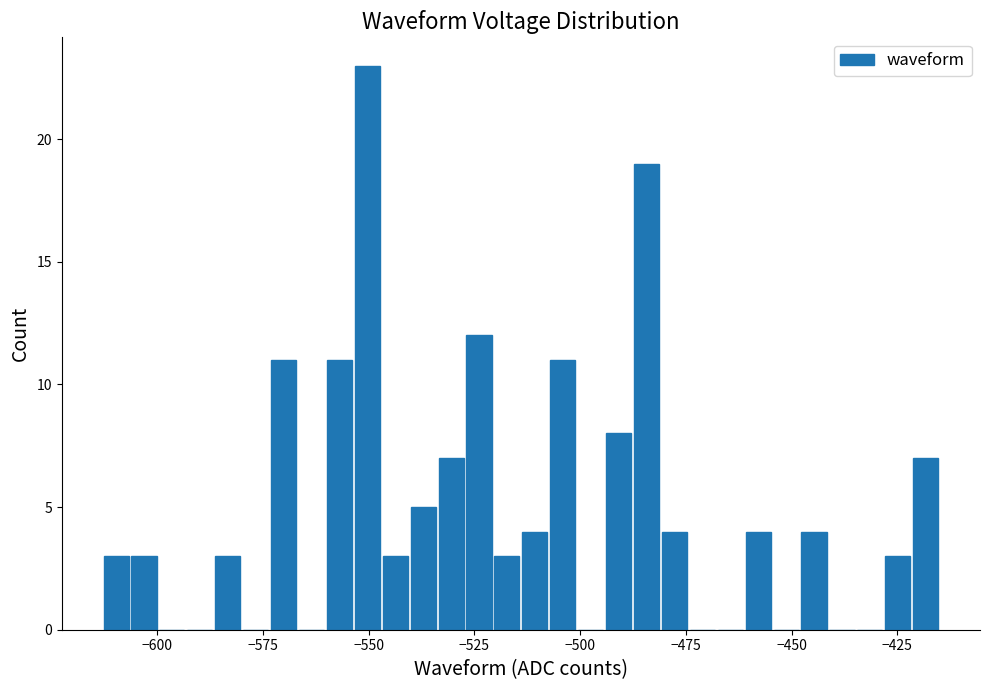

Read against the x-axis, roughly where is the centre of the tallest bar?

-550